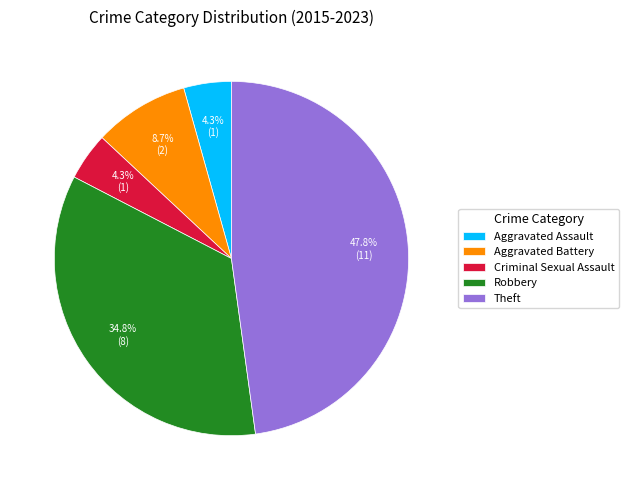

Between Aggravated Assault and Aggravated Battery, which is larger?

Aggravated Battery